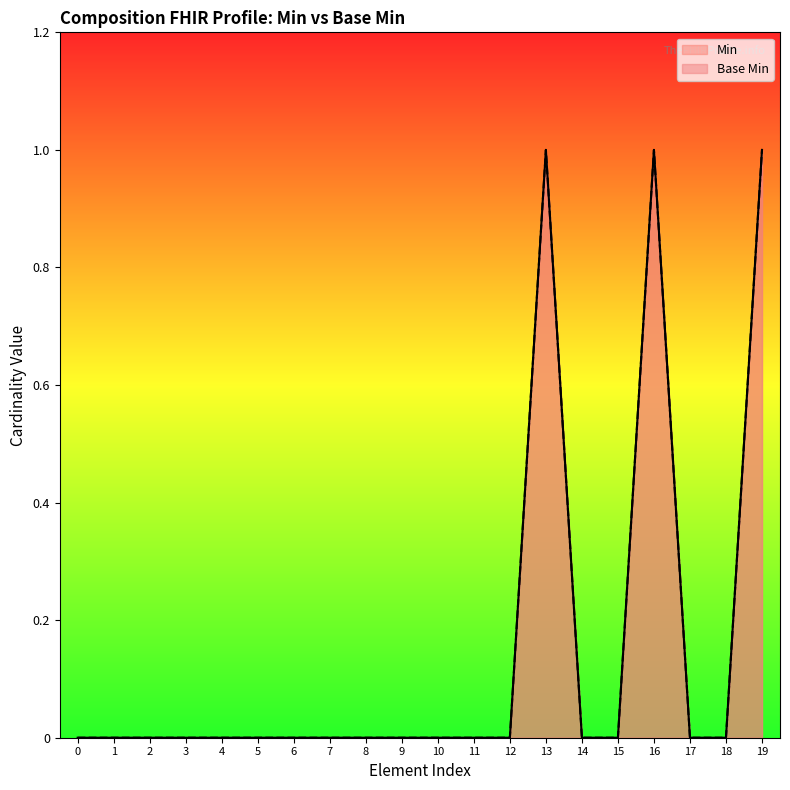

Reading left to right, transcribe all the data shown in this chart.

Min: 0=0	1=0	2=0	3=0	4=0	5=0	6=0	7=0	8=0	9=0	10=0	11=0	12=0	13=1	14=0	15=0	16=1	17=0	18=0	19=1
Base Min: 0=0	1=0	2=0	3=0	4=0	5=0	6=0	7=0	8=0	9=0	10=0	11=0	12=0	13=1	14=0	15=0	16=1	17=0	18=0	19=1